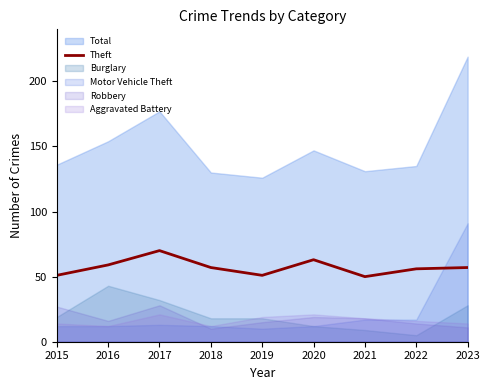

Between 2018 and 2022, which is larger?

2018